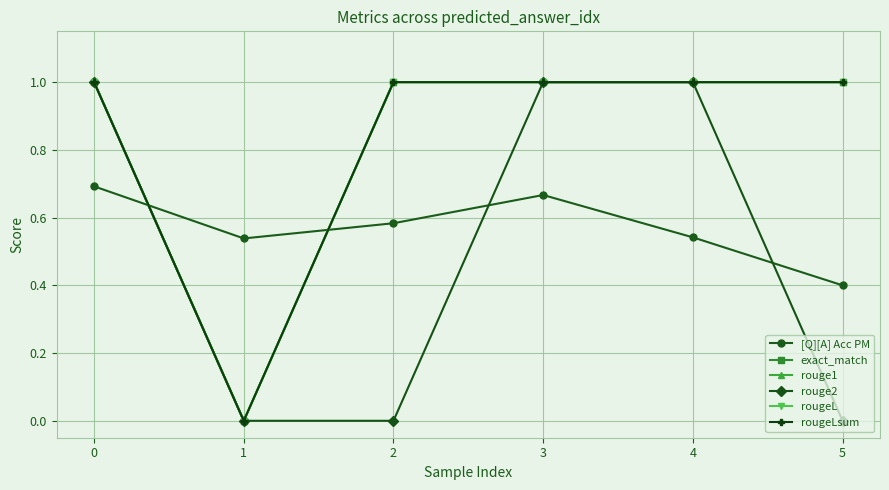

At how many categories does at least one series exceed 0?

6